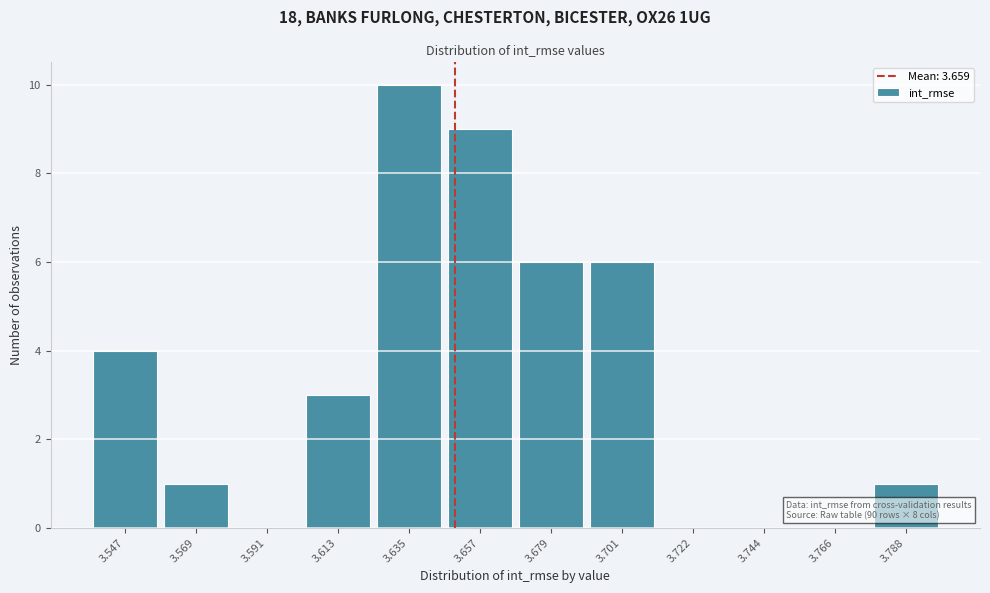

Reading right to left, extract all data points from this chart.

3.788=1	3.766=0	3.744=0	3.722=0	3.701=6	3.679=6	3.657=9	3.635=10	3.613=3	3.591=0	3.569=1	3.547=4